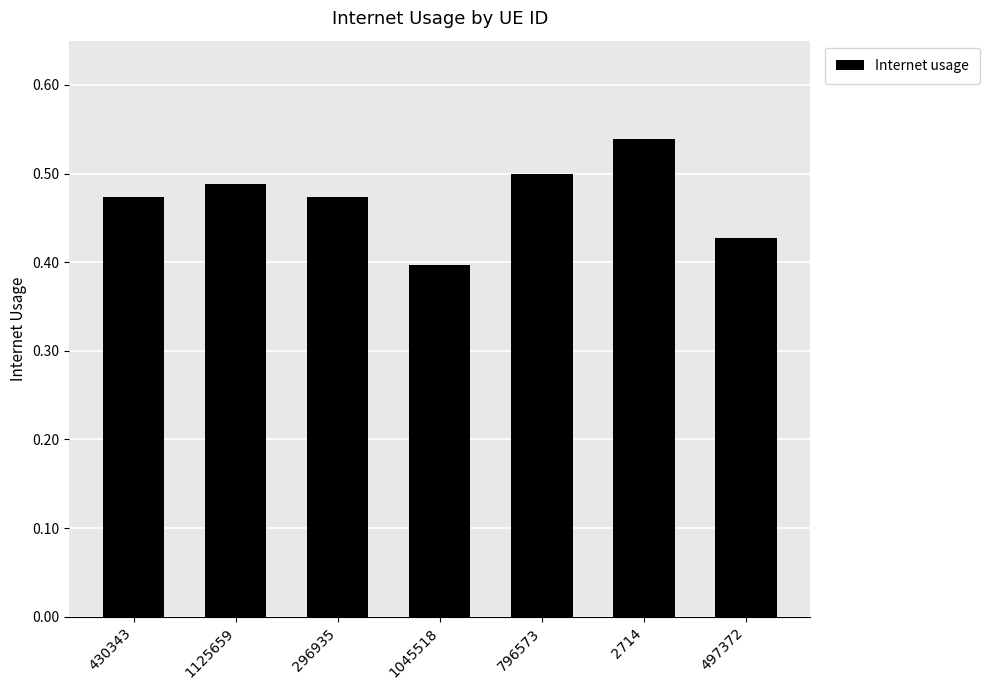

The chart shows a value of 0.9 at 796573. True or false?

False